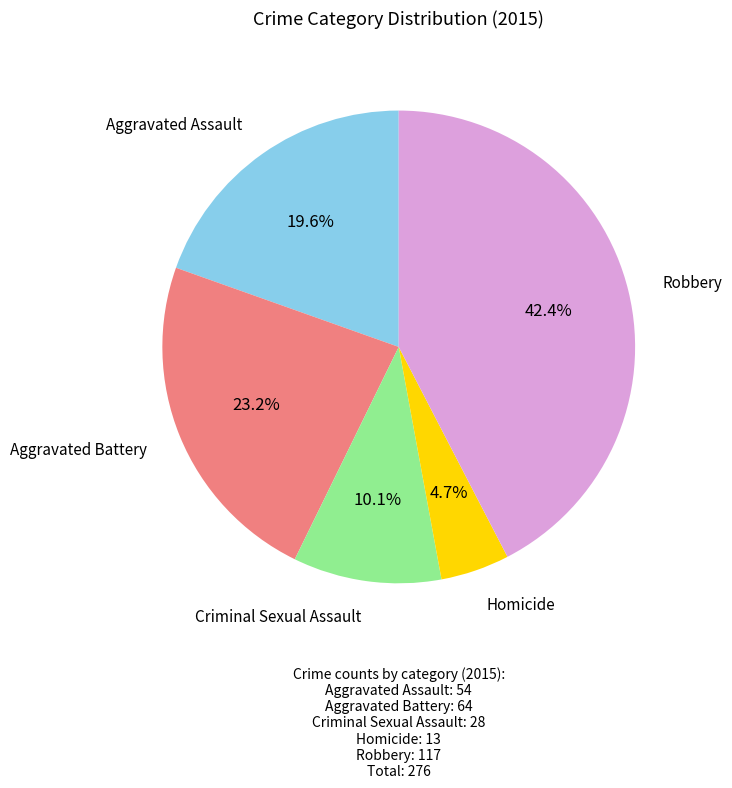

Is there any slice that represents more than half of the pie?

No